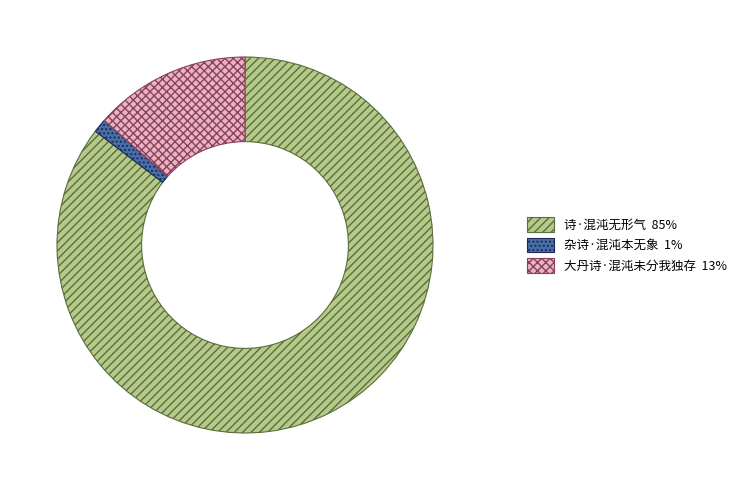

Between 诗·混沌无形气 85% and 杂诗·混沌本无象 1%, which is larger?

诗·混沌无形气 85%